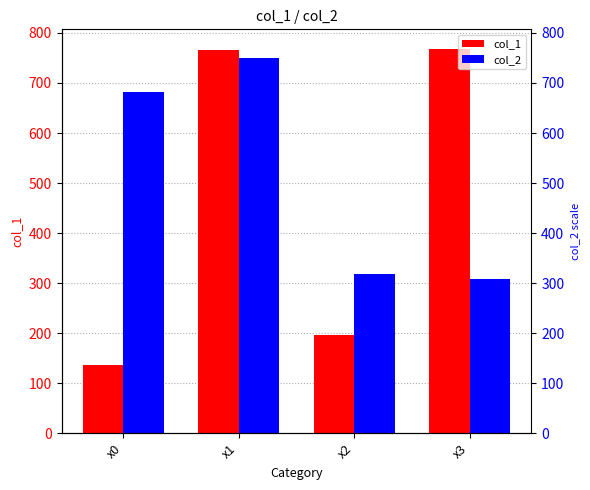

How many series are shown in this chart?

2